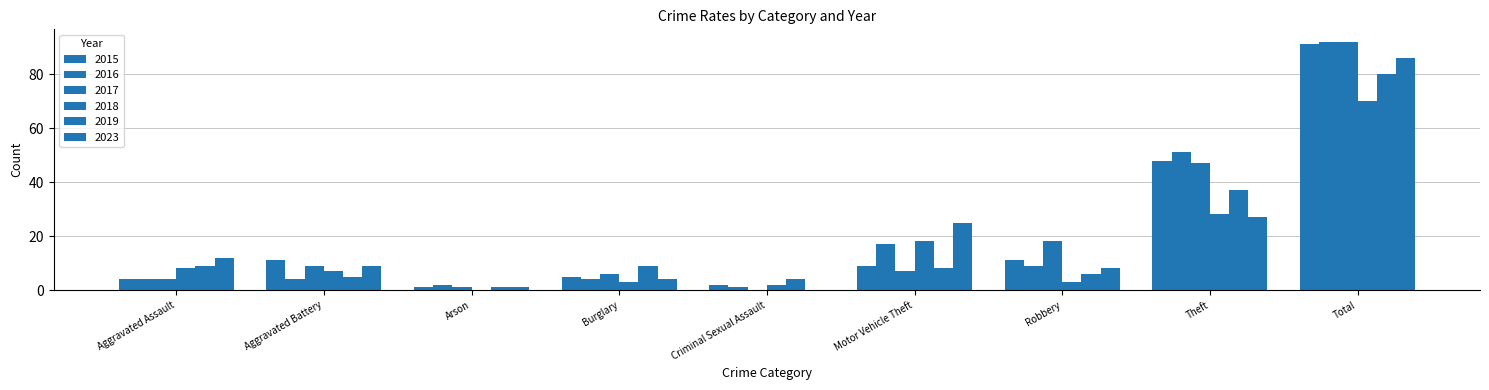

Reading left to right, list all the values displayed in this chart.

2015: Aggravated Assault=4	Aggravated Battery=11	Arson=1	Burglary=5	Criminal Sexual Assault=2	Motor Vehicle Theft=9	Robbery=11	Theft=48	Total=91
2016: Aggravated Assault=4	Aggravated Battery=4	Arson=2	Burglary=4	Criminal Sexual Assault=1	Motor Vehicle Theft=17	Robbery=9	Theft=51	Total=92
2017: Aggravated Assault=4	Aggravated Battery=9	Arson=1	Burglary=6	Criminal Sexual Assault=0	Motor Vehicle Theft=7	Robbery=18	Theft=47	Total=92
2018: Aggravated Assault=8	Aggravated Battery=7	Arson=0	Burglary=3	Criminal Sexual Assault=2	Motor Vehicle Theft=18	Robbery=3	Theft=28	Total=70
2019: Aggravated Assault=9	Aggravated Battery=5	Arson=1	Burglary=9	Criminal Sexual Assault=4	Motor Vehicle Theft=8	Robbery=6	Theft=37	Total=80
2023: Aggravated Assault=12	Aggravated Battery=9	Arson=1	Burglary=4	Criminal Sexual Assault=0	Motor Vehicle Theft=25	Robbery=8	Theft=27	Total=86